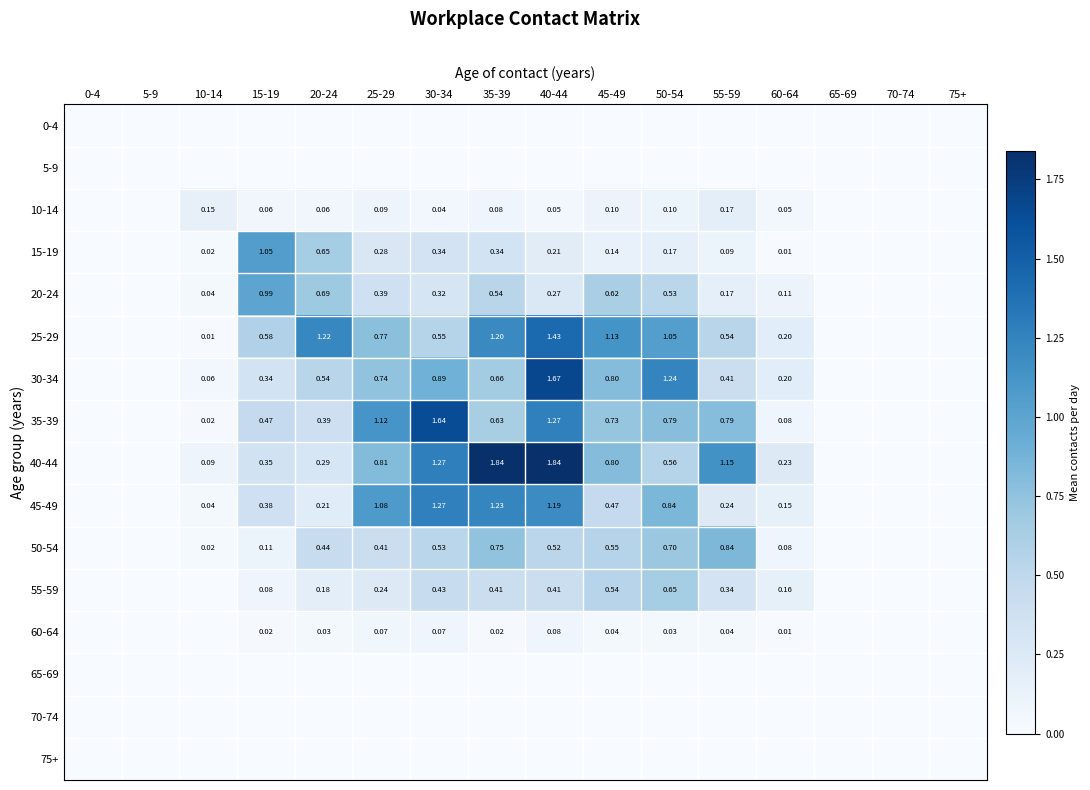

List the series in order of their peak value, highest first.

40-44, 30-34, 35-39, 25-29, 45-49, 15-19, 20-24, 50-54, 55-59, 10-14, 60-64, 0-4, 5-9, 65-69, 70-74, 75+